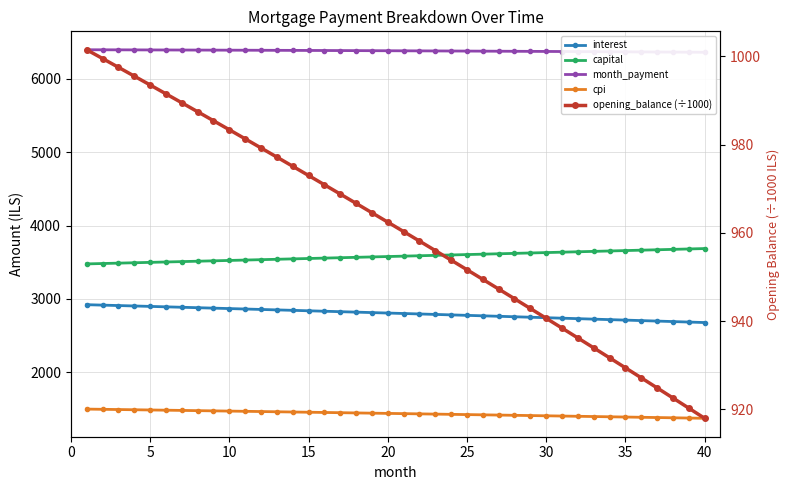

How many lines are shown in the chart?

5